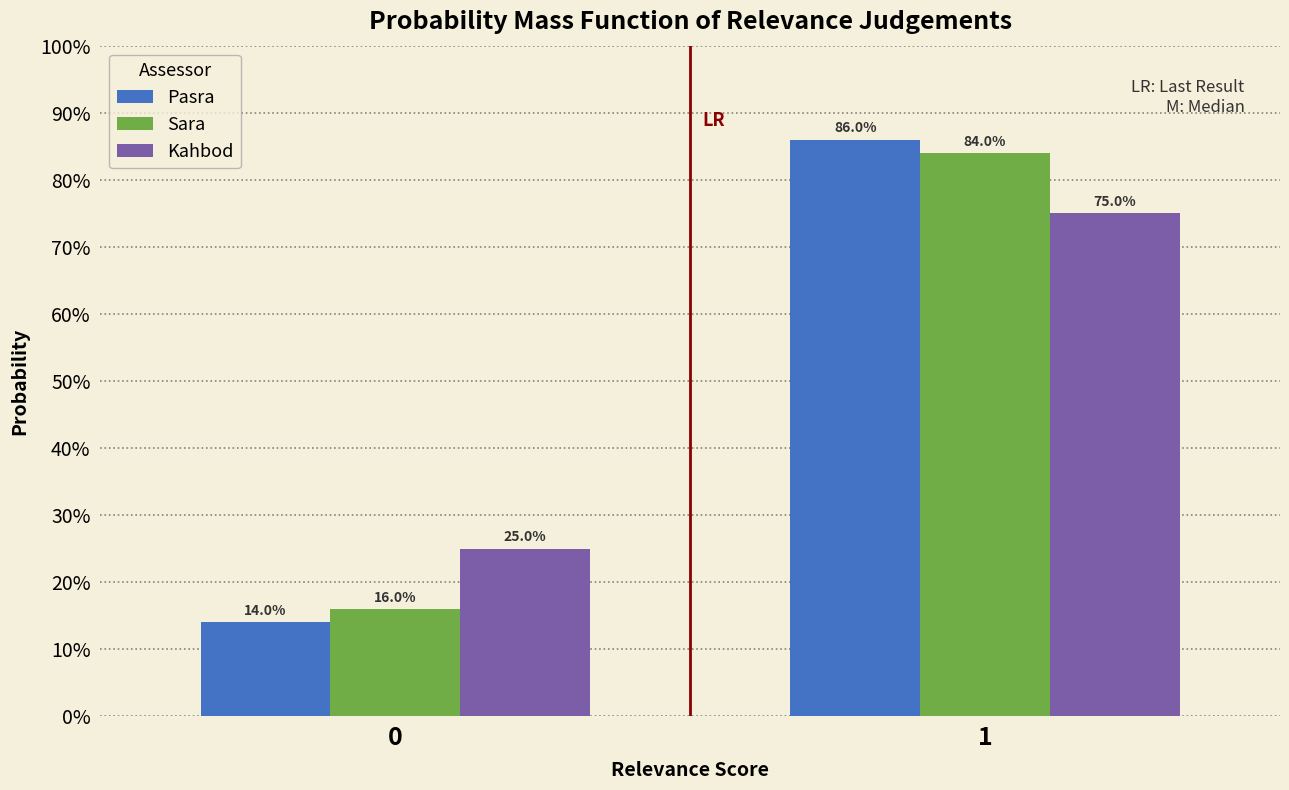

What are all the series names shown in the legend?

Pasra, Sara, Kahbod